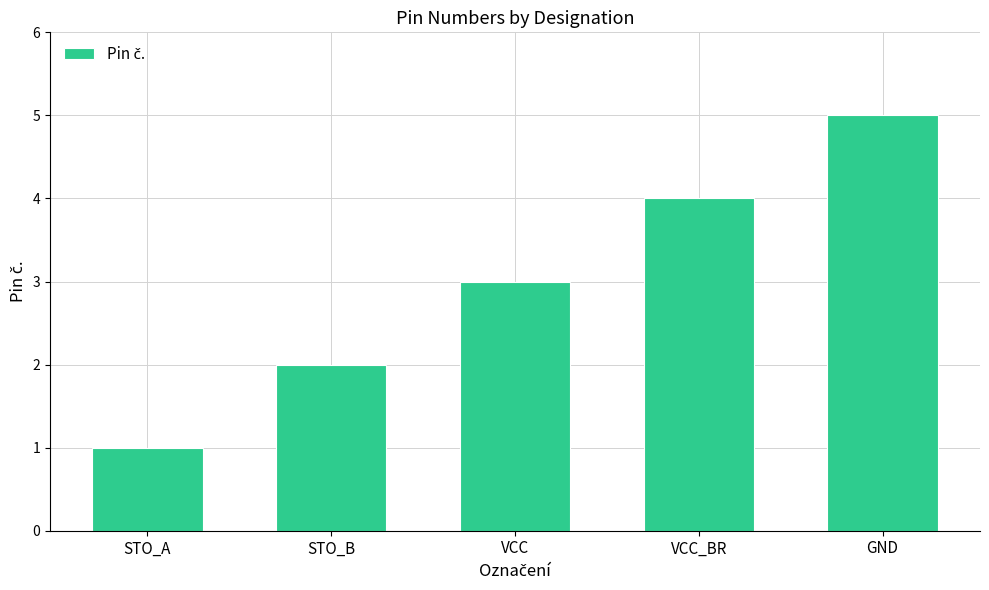

What is the ratio of the value at VCC to the value at STO_A?

3.0